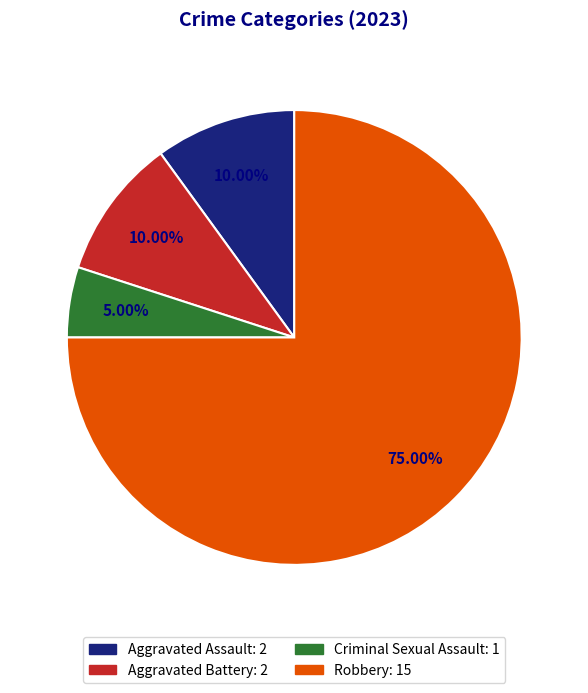

How many slices are in this pie chart?

4